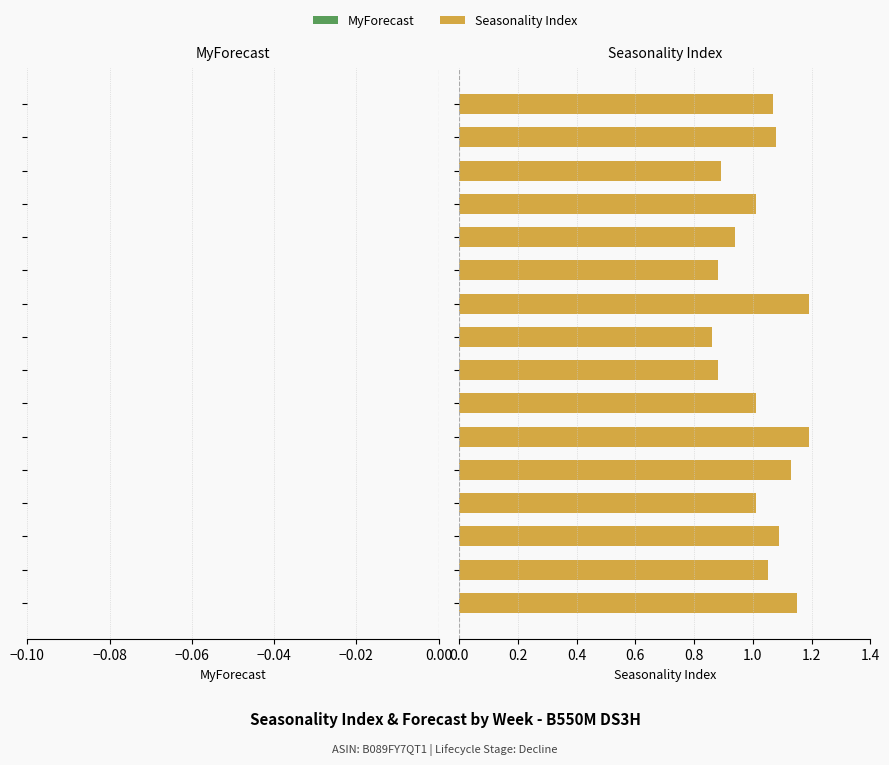

What is the average value?

1.0